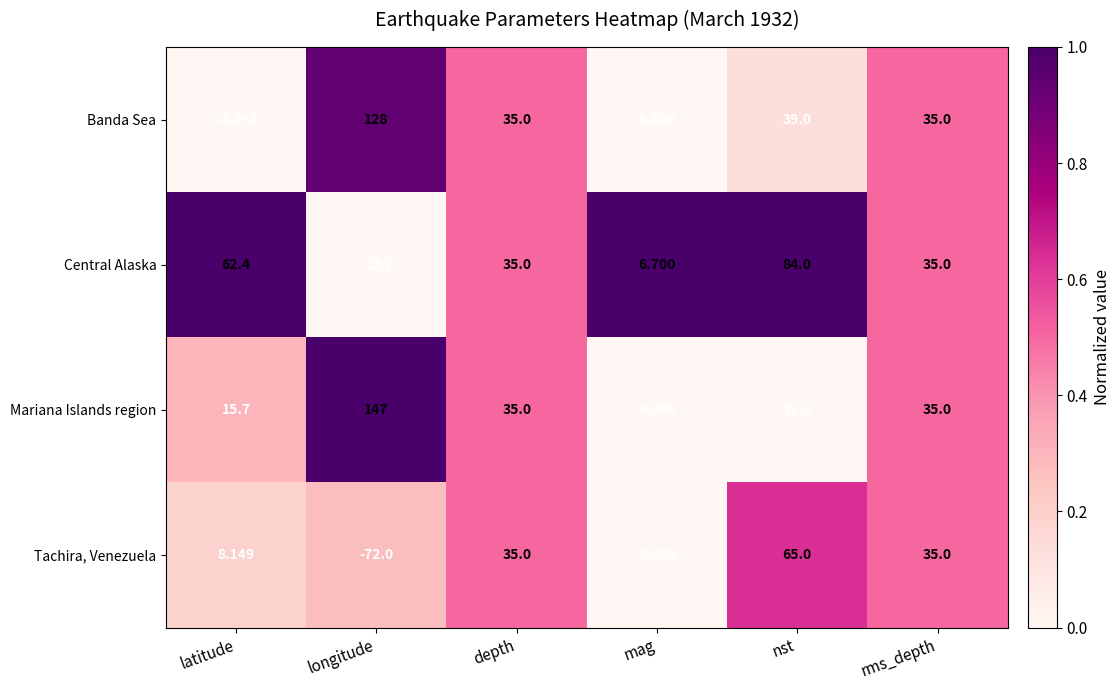

At which category is the sum across all series the highest?

nst